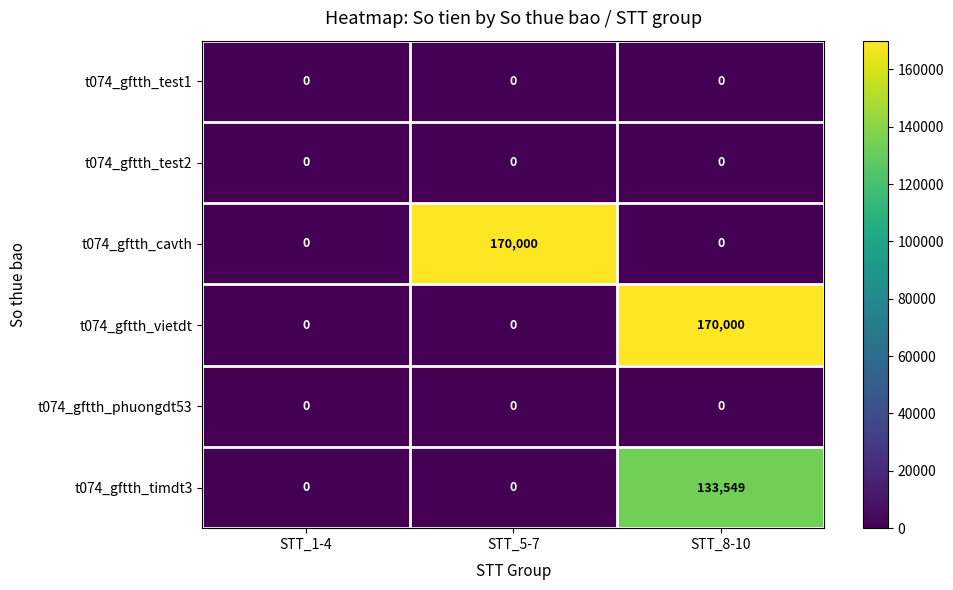

At which category is the sum across all series the highest?

STT_8-10